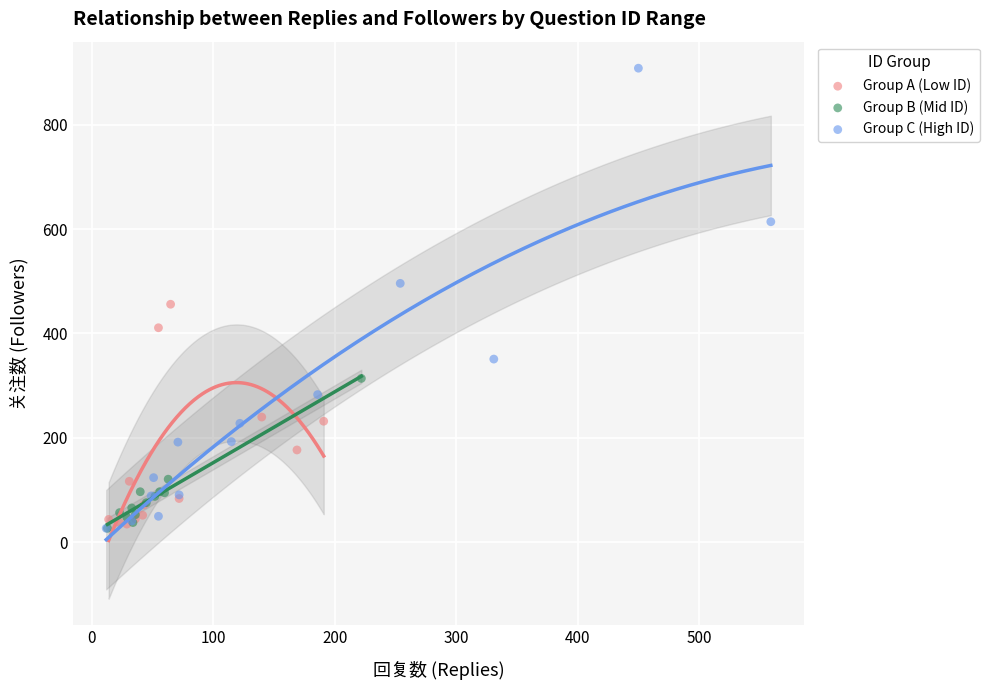

What are all the series names shown in the legend?

Group A (Low ID), Group B (Mid ID), Group C (High ID)